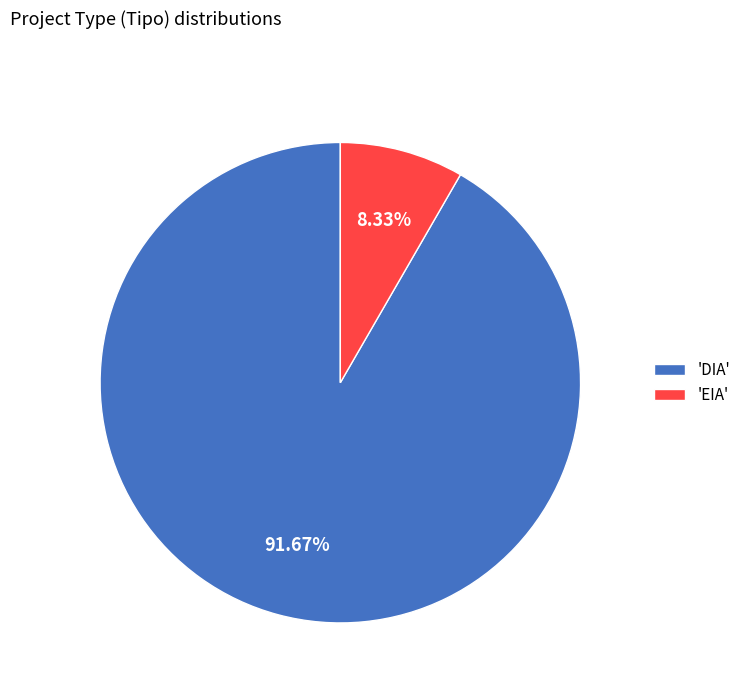

What is the ratio of the value at 'DIA' to the value at 'EIA'?

11.0